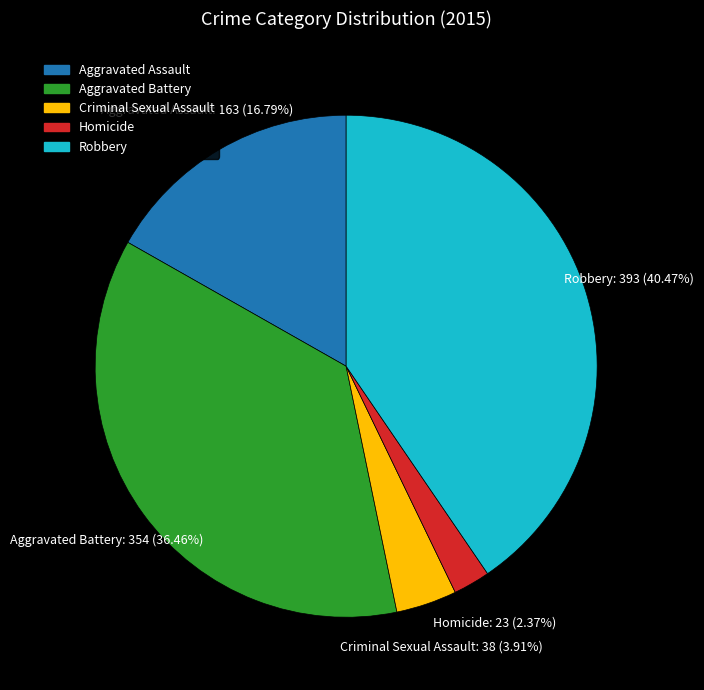

Rank the categories by value from lowest to highest.

Homicide, Criminal Sexual Assault, Aggravated Assault, Aggravated Battery, Robbery